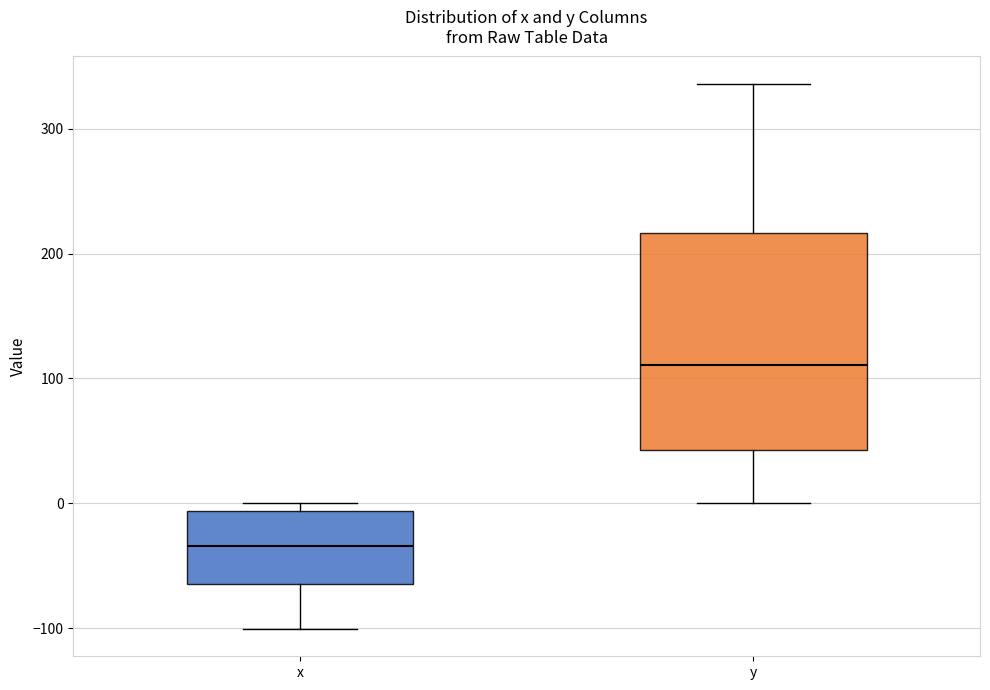

Reading left to right, transcribe this box plot: for each box, give where its median line is, the range the box spans, and where its two whiskers end, as read against the y-axis. The values are not printed on the chart, so give them approximately, as read against the axis.

x: median -30, box -70 to -10, whiskers -100 to 0
y: median 110, box 40 to 220, whiskers 0 to 340